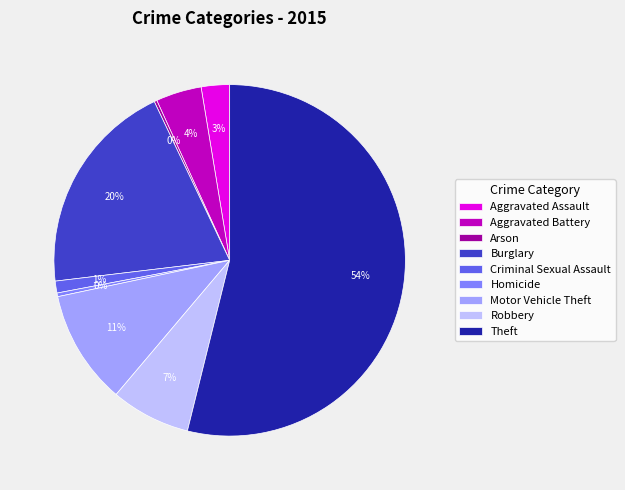

The Aggravated Battery slice represents 4% of the pie. True or false?

True